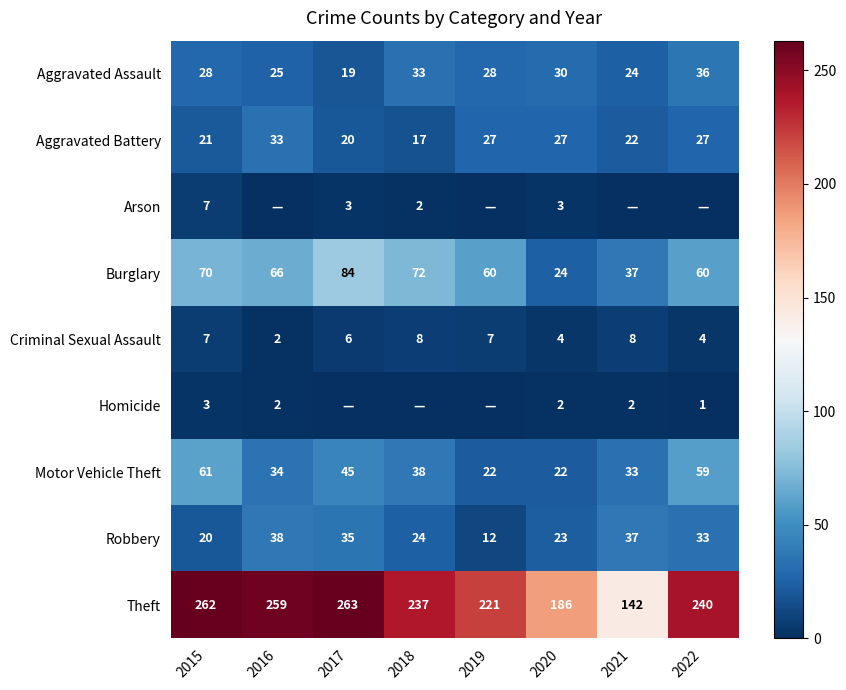

What is the maximum value for Aggravated Assault?

36